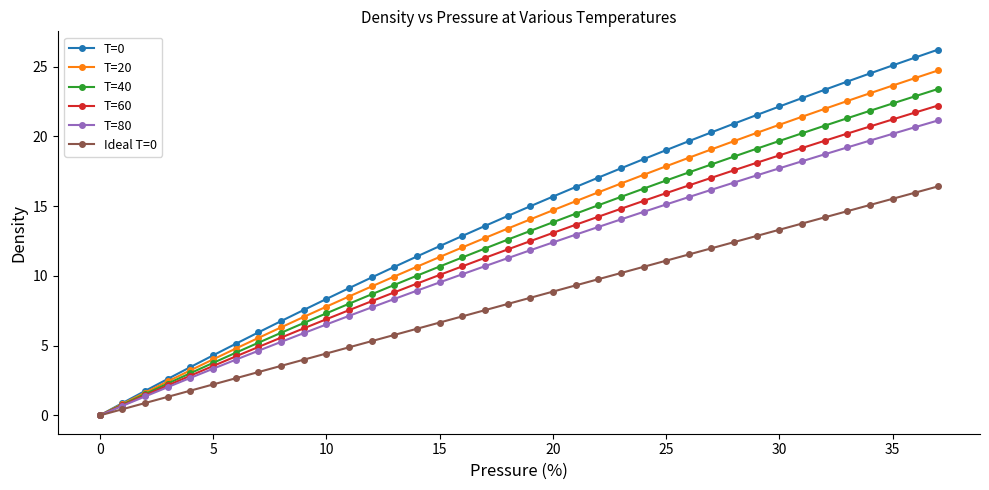

What is the value of the Ideal T=0 point at the 33rd from the left?

14.2